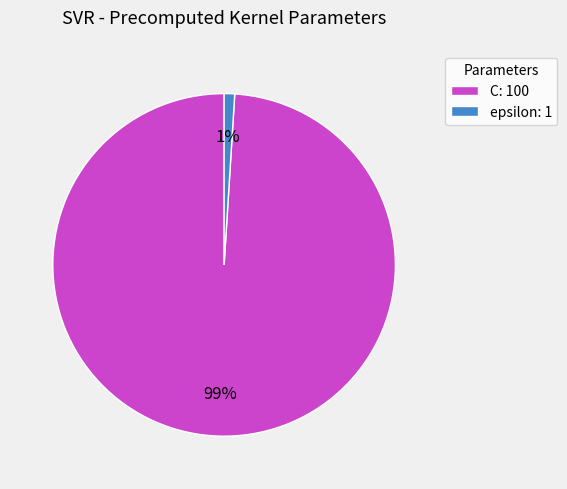

Rank the categories by value from highest to lowest.

C, epsilon